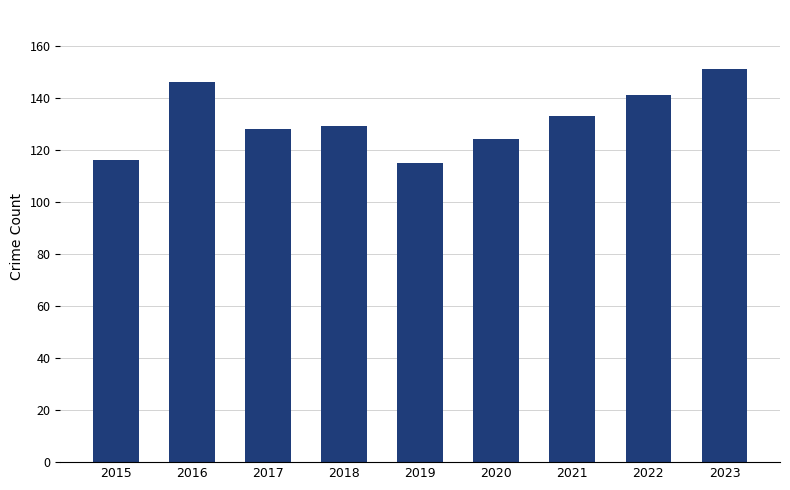

Reading left to right, what are all the values shown in this chart?

2015=116	2016=146	2017=128	2018=129	2019=115	2020=124	2021=133	2022=141	2023=151